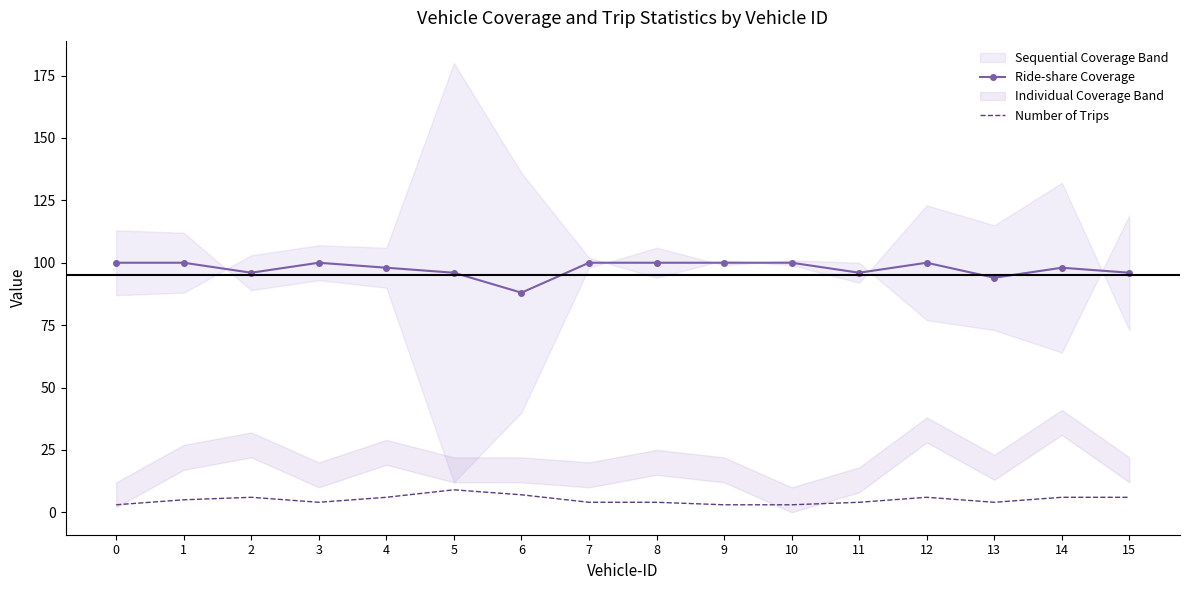

What is the smallest value displayed?

3